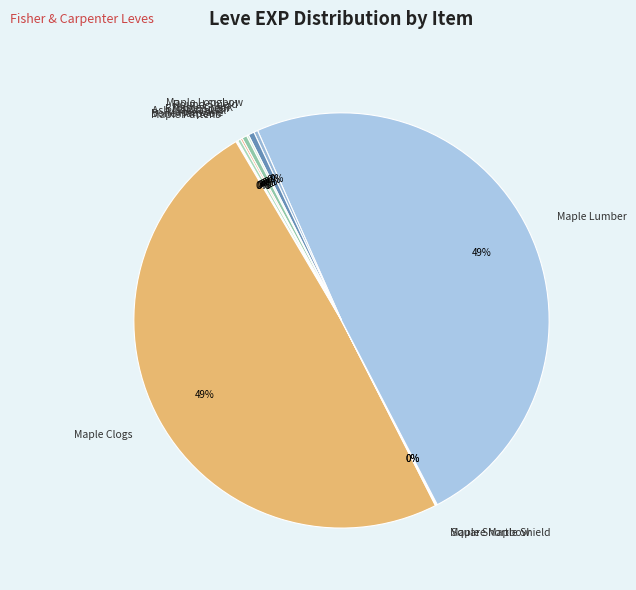

To the nearest percent, what is the average slice percentage?

8%